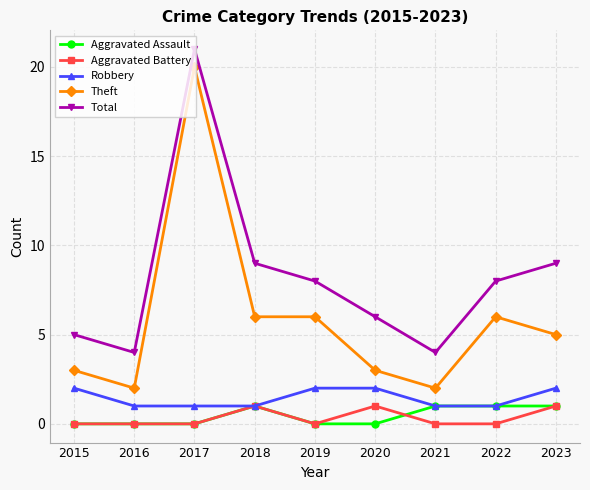

Reading right to left, extract all data points from this chart.

Aggravated Assault: 2023=1	2022=1	2021=1	2020=0	2019=0	2018=1	2017=0	2016=0	2015=0
Aggravated Battery: 2023=1	2022=0	2021=0	2020=1	2019=0	2018=1	2017=0	2016=0	2015=0
Robbery: 2023=2	2022=1	2021=1	2020=2	2019=2	2018=1	2017=1	2016=1	2015=2
Theft: 2023=5	2022=6	2021=2	2020=3	2019=6	2018=6	2017=20	2016=2	2015=3
Total: 2023=9	2022=8	2021=4	2020=6	2019=8	2018=9	2017=21	2016=4	2015=5